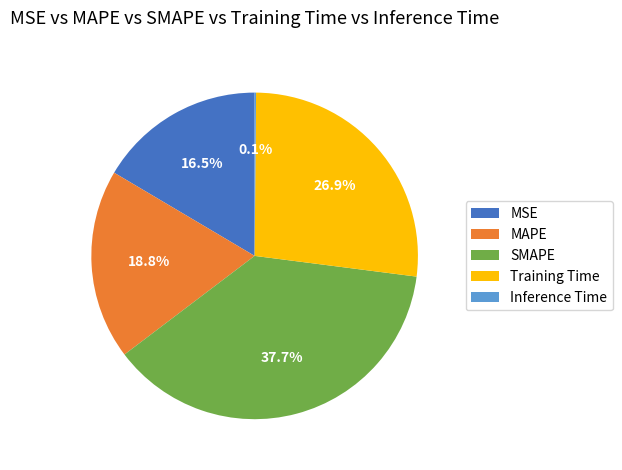

Which category has the biggest portion of the pie?

SMAPE